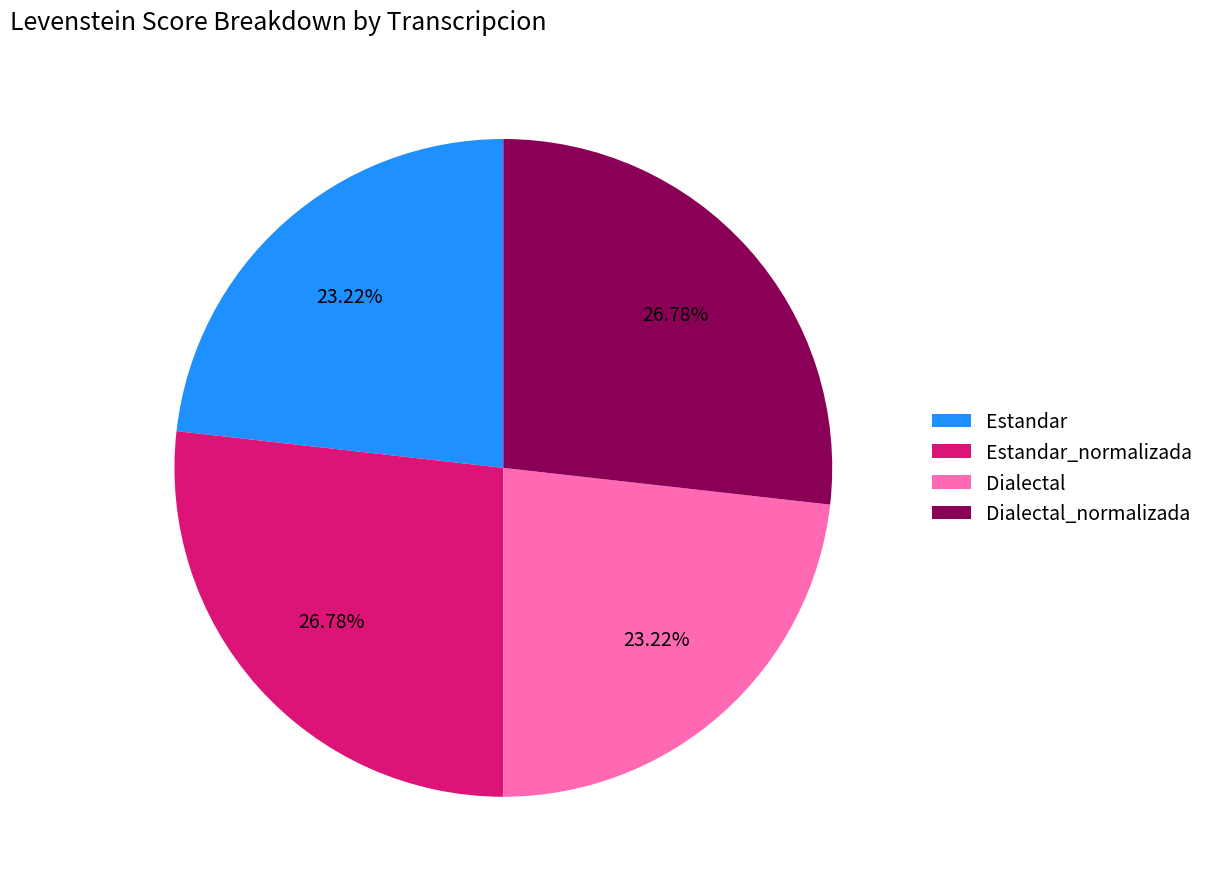

Is there a majority slice in this chart?

No